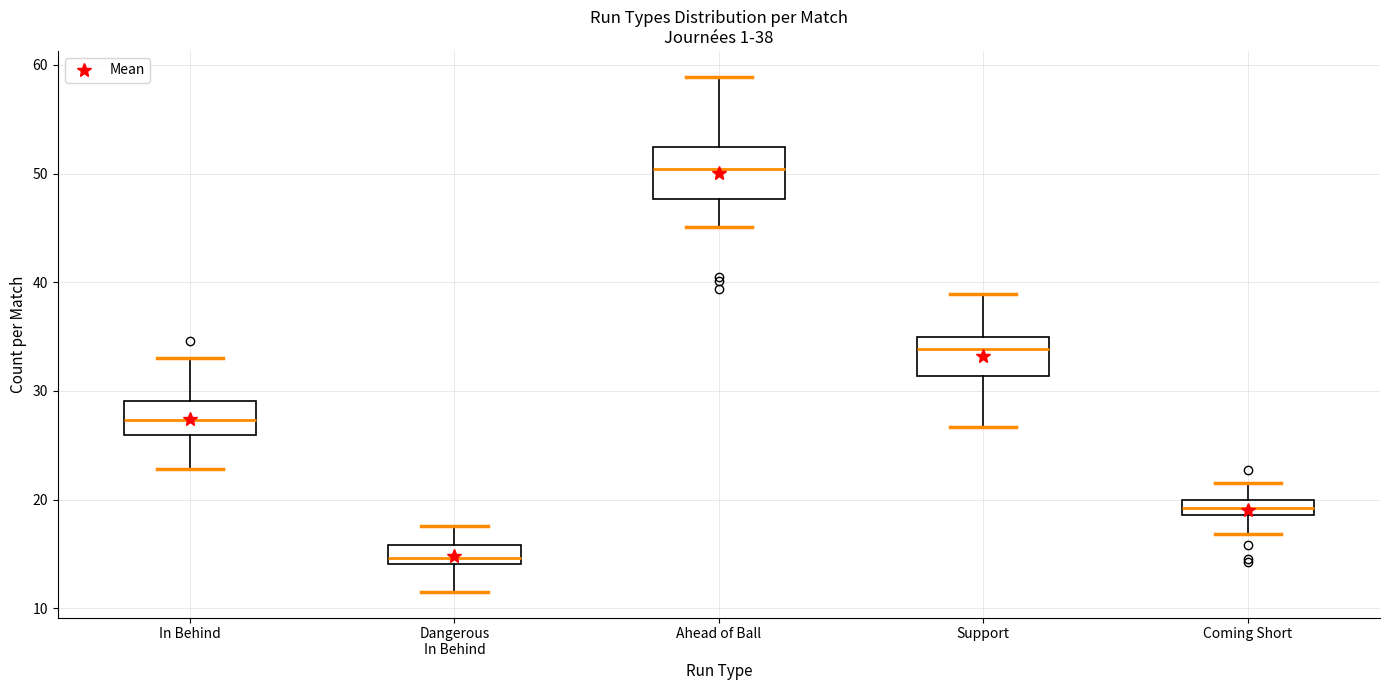

Which box has the lowest median line?

Dangerous In Behind